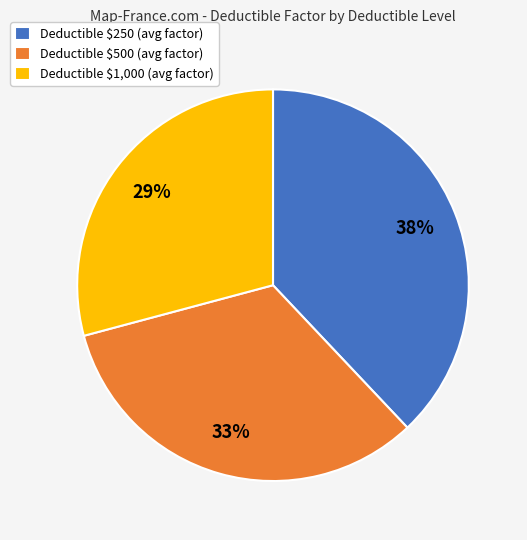

How many slices are in this pie chart?

3